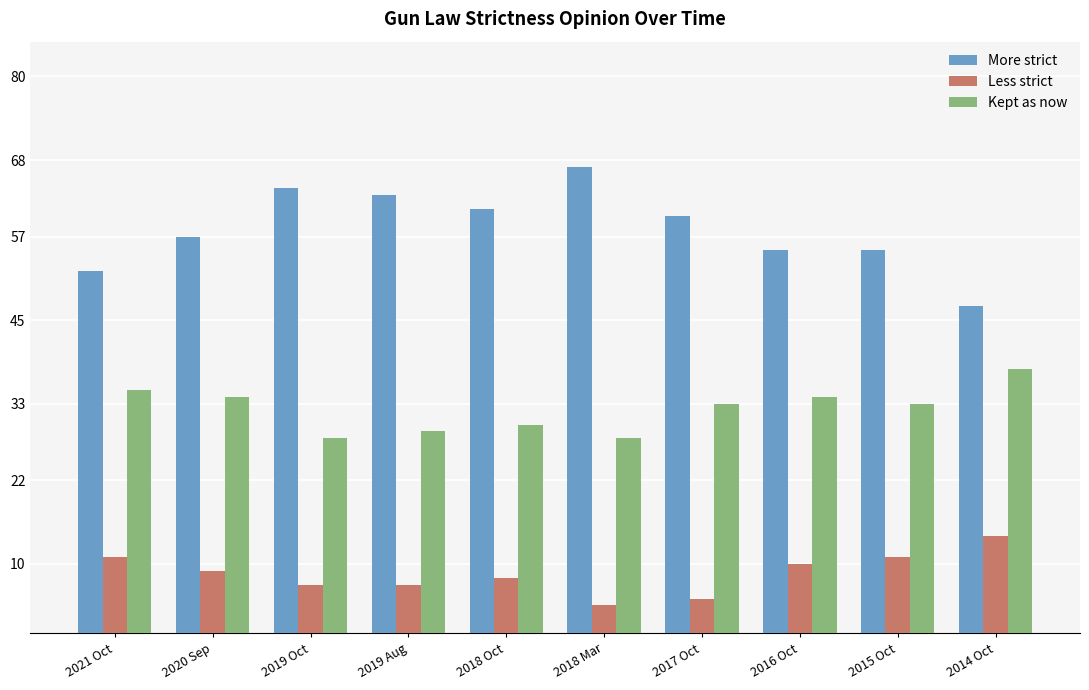

Which series has the widest spread of values?

More strict